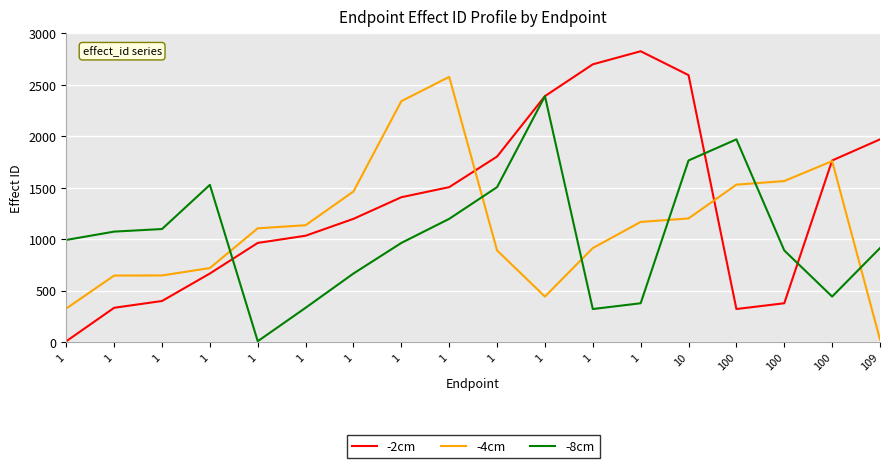

List the series in order of their peak value, lowest first.

-8cm, -4cm, -2cm